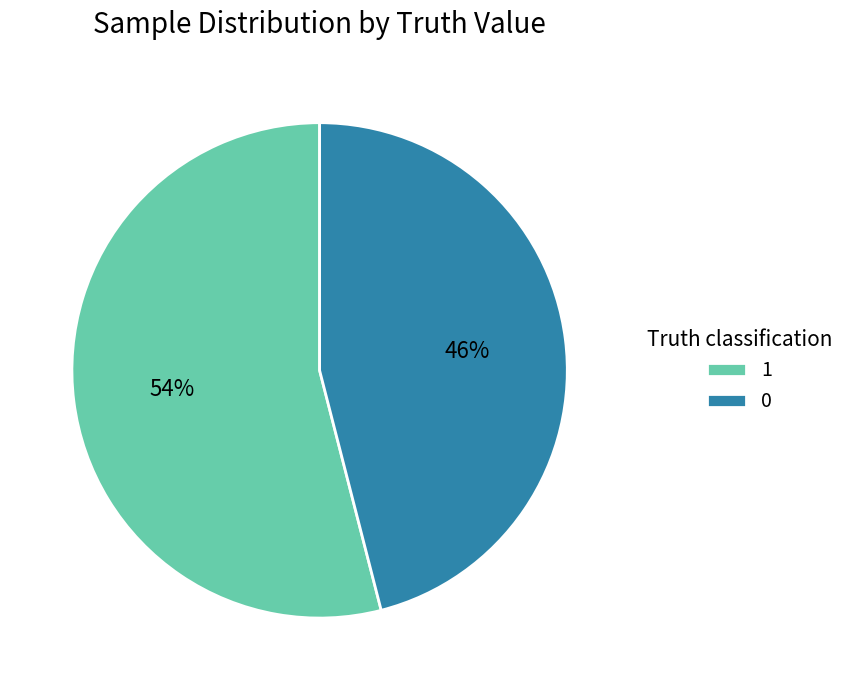

Rank the categories by value from lowest to highest.

0, 1